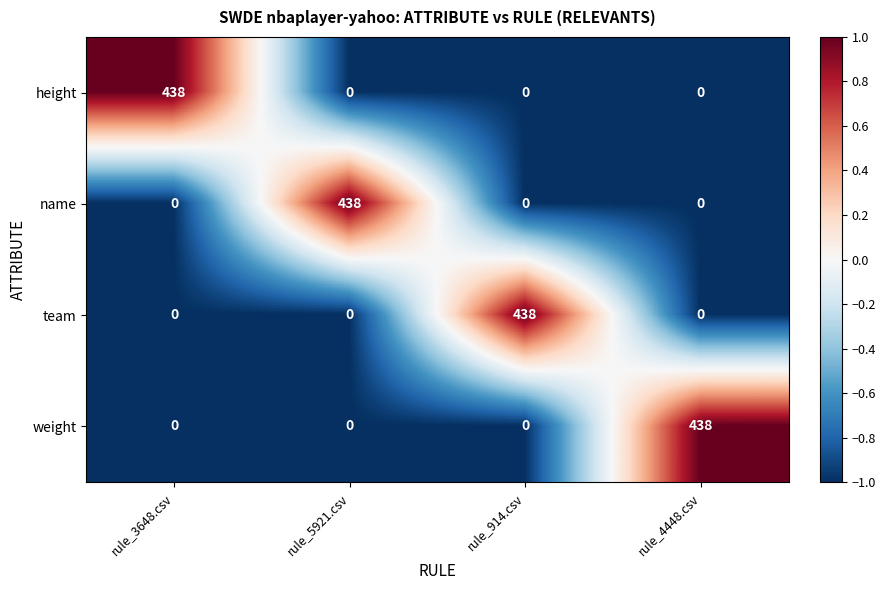

True or false: team has a value of 284 at rule_3648.csv.

False